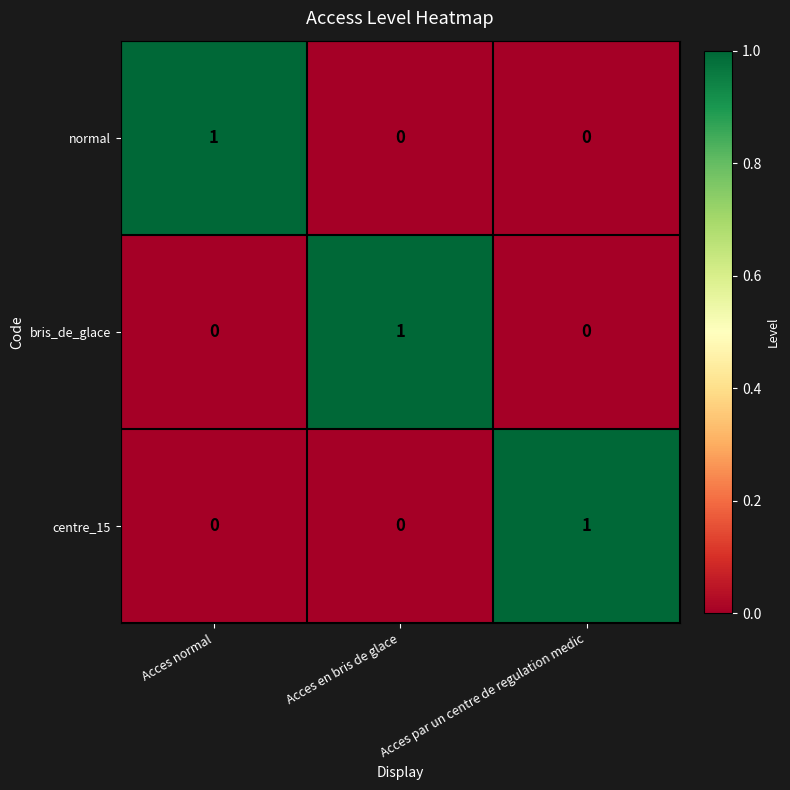

Is the value of centre_15 at Acces en bris de glace greater than the value of normal at Acces normal?

No